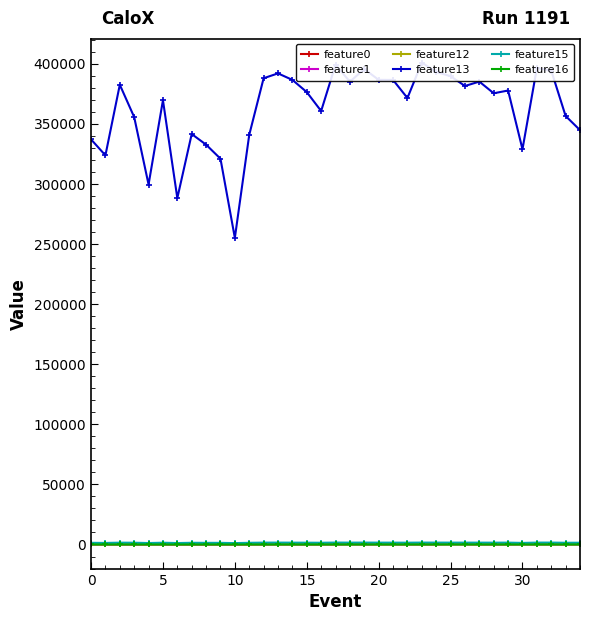

True or false: feature12 has more than 1 points higher than both neighbors.

True